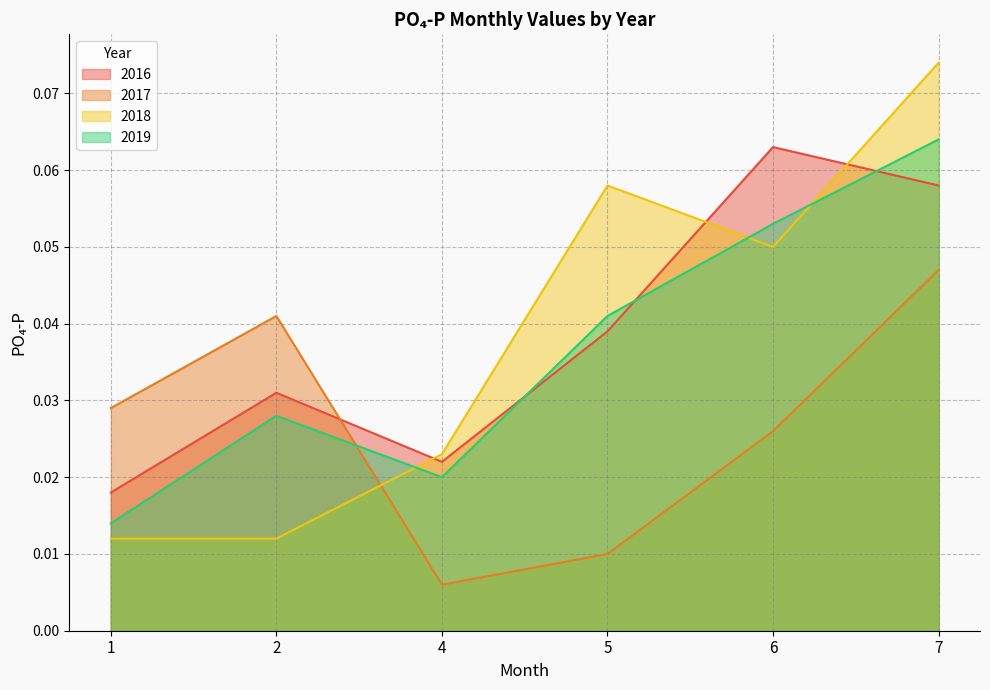

At which label does 2017 reach its minimum?

4